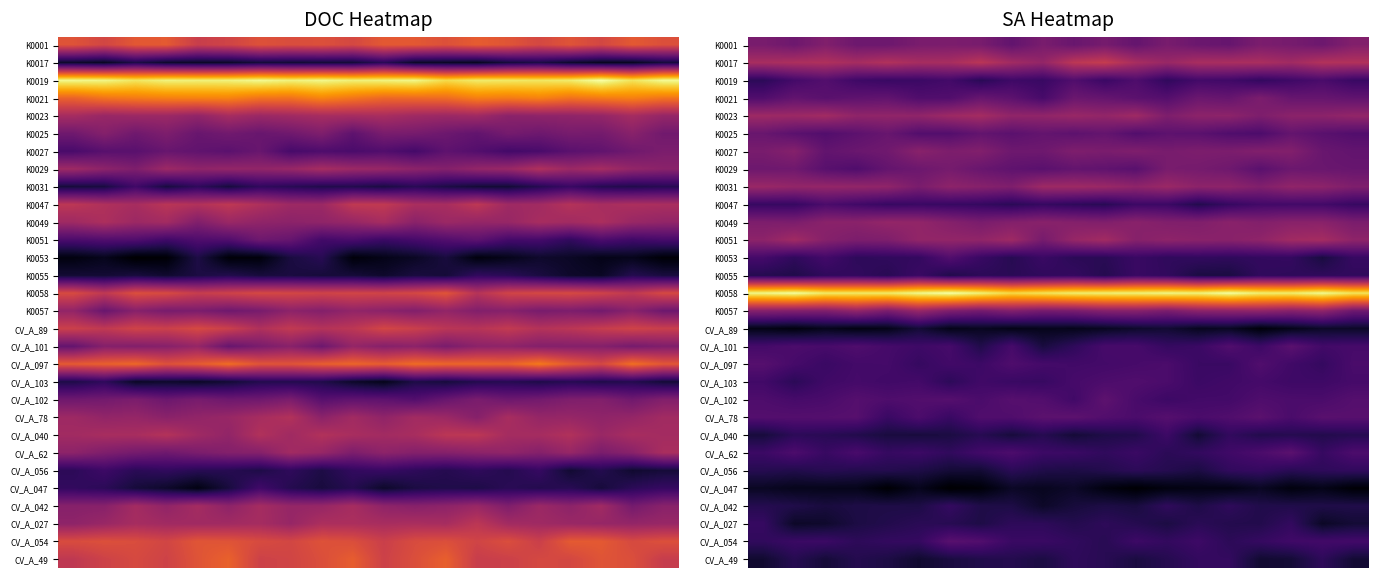

How many categories are shown in the chart?

20